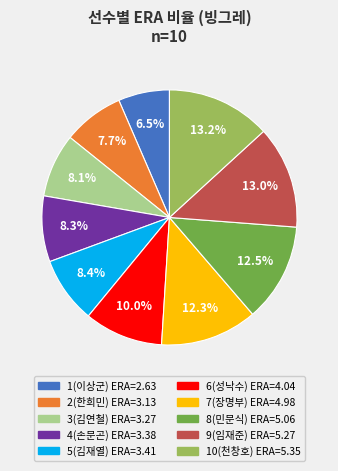

Is 9(임재준) the majority of the pie?

No